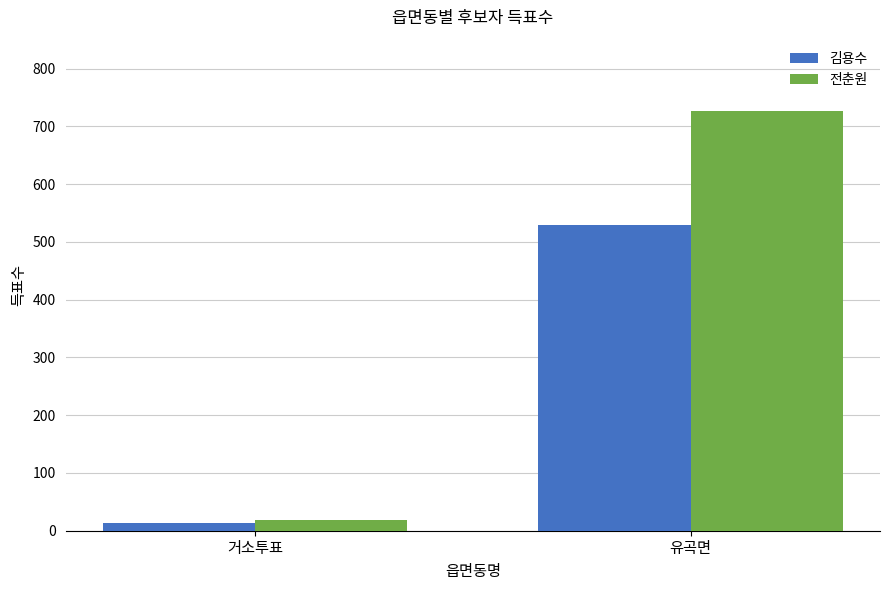

What is the label of the 1st bar from the left?

거소투표